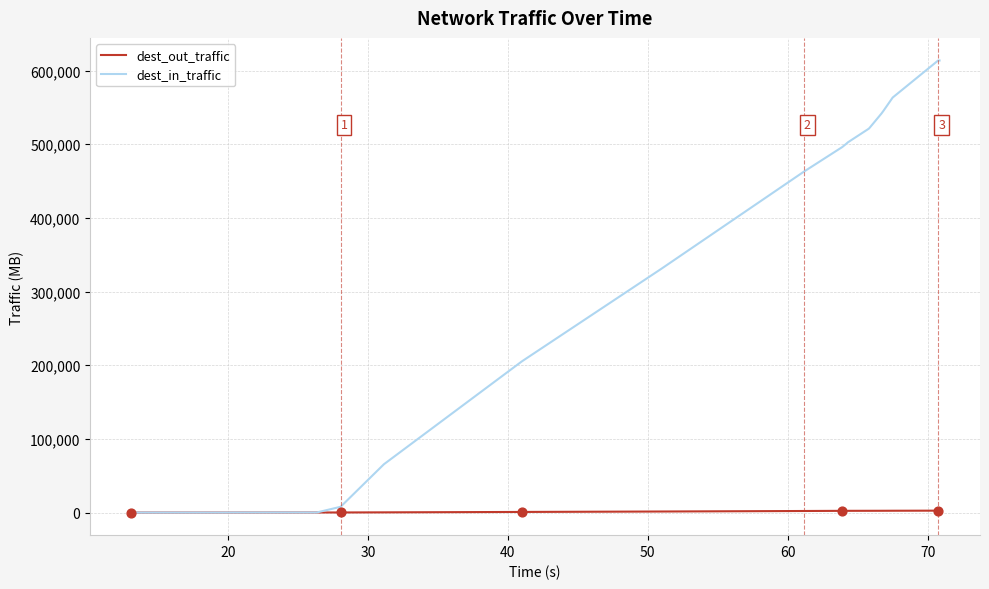

Which series has the widest spread of values?

dest_in_traffic